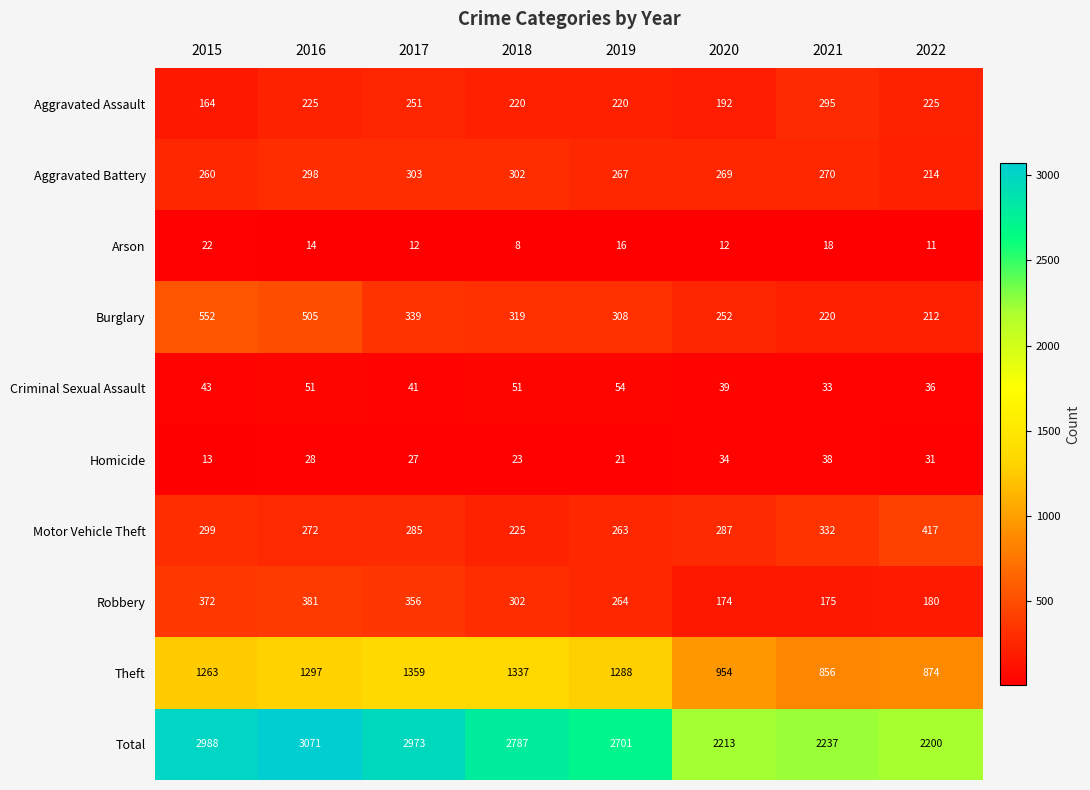

The value of Burglary at 2022 is 212. True or false?

True